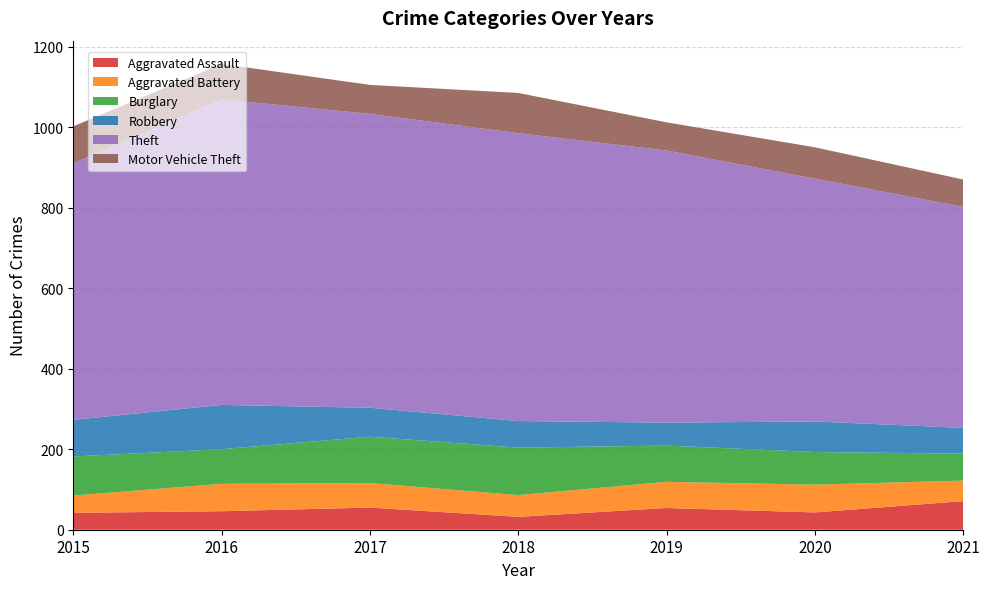

Reading left to right, transcribe all the data shown in this chart.

Aggravated Assault: 42	46	55	32	54	43	71
Aggravated Battery: 43	68	61	54	65	69	51
Burglary: 97	86	115	118	90	81	67
Robbery: 91	110	72	66	57	76	64
Theft: 637	759	730	715	676	603	549
Motor Vehicle Theft: 92	88	72	100	70	78	68